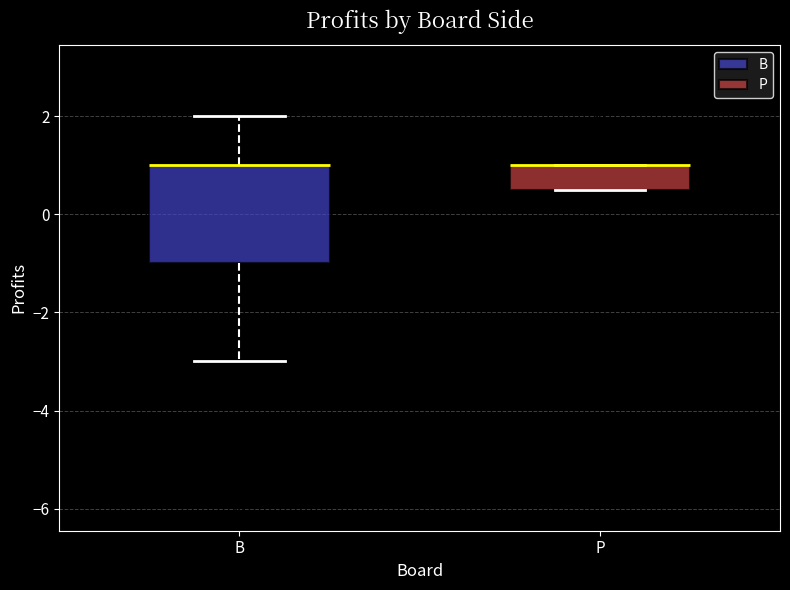

Reading left to right, read every box against the y-axis: the position of its median line, the range the box covers, and the ends of its whiskers. The values are not printed on the chart, so give them approximately, as read against the axis.

B: median 1.0 (drawn on the box's upper edge), box -1.0 to 1.0, whiskers -3.0 to 2.0
P: median 1.0 (drawn on the box's upper edge), box 0.6 to 1.0, whiskers 0.6 to 1.0